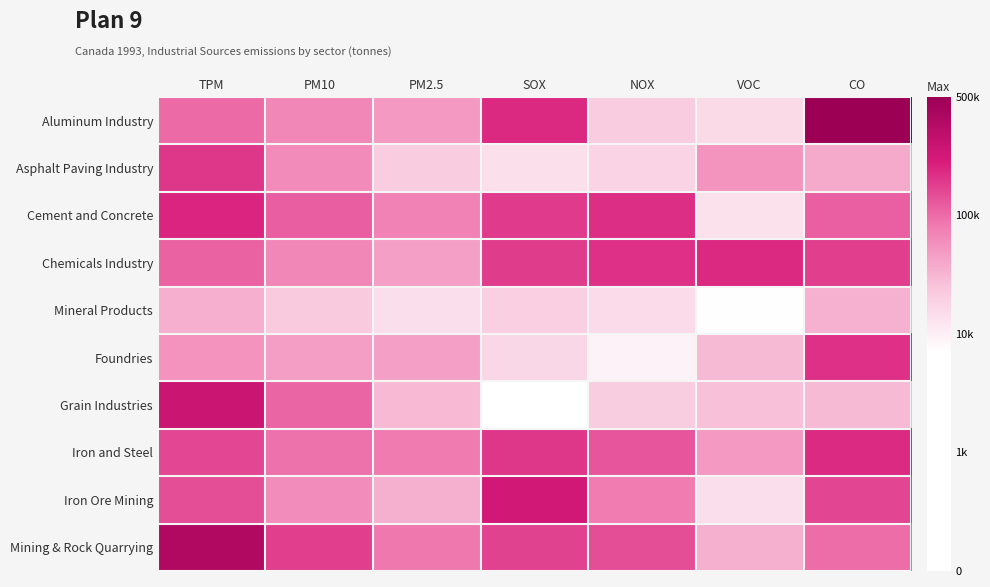

At how many categories does at least one series exceed 5?

2